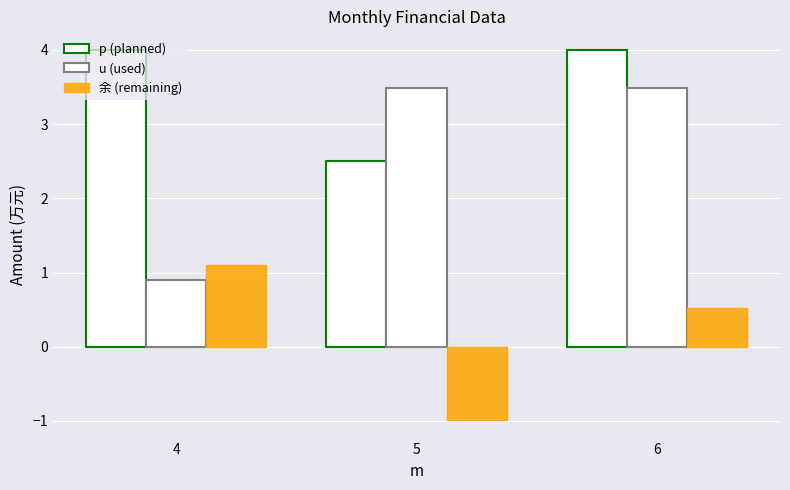

How many values in 余 (remaining) are above zero?

2